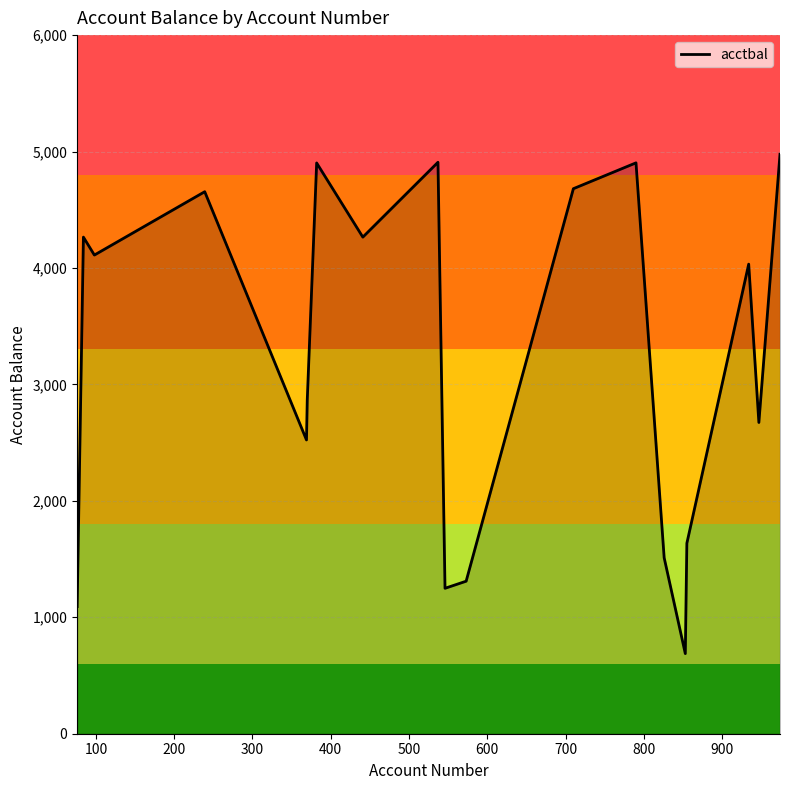

What is the smallest value displayed?

688